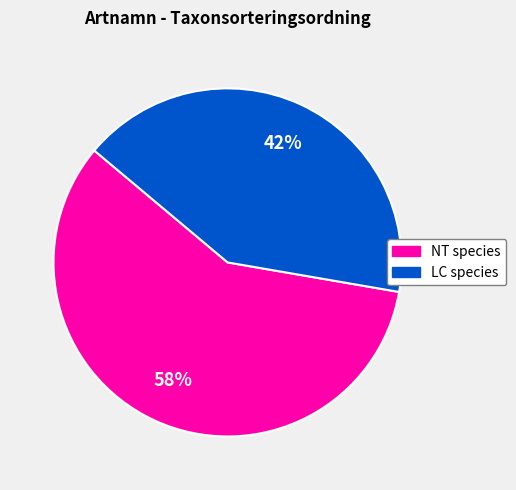

To the nearest percent, what is the average slice percentage?

50%